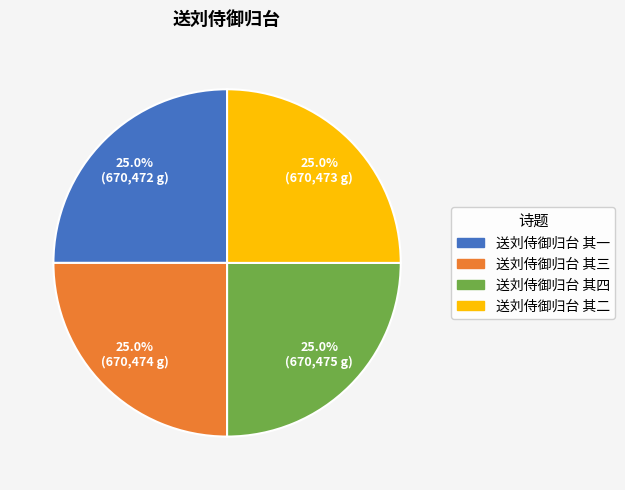

Approximately how many times larger is the value at 送刘侍御归台 其一 compared to 送刘侍御归台 其四?

1.0